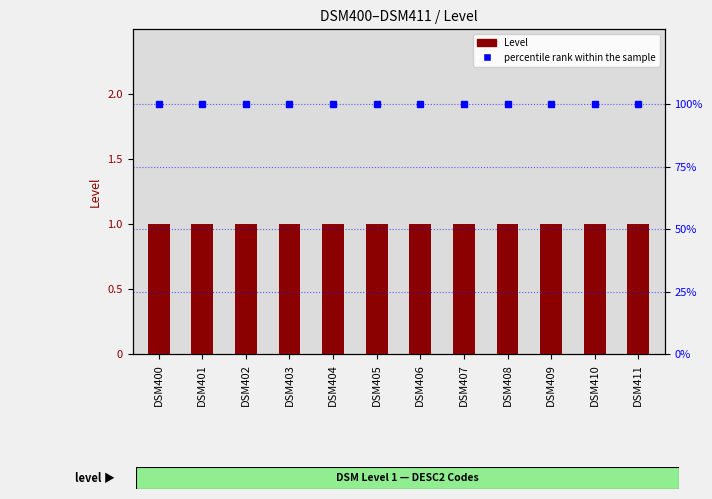

What is the average value of the percentile rank within the sample series?

100